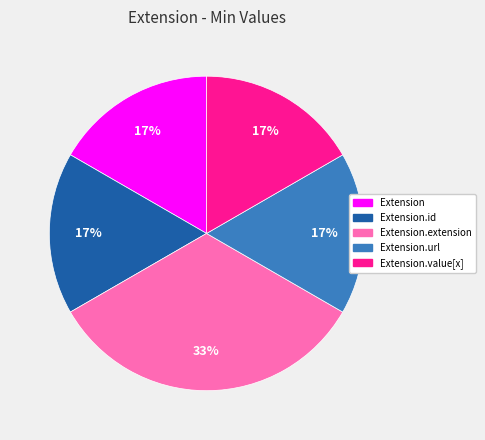

Is there any slice that represents more than half of the pie?

No